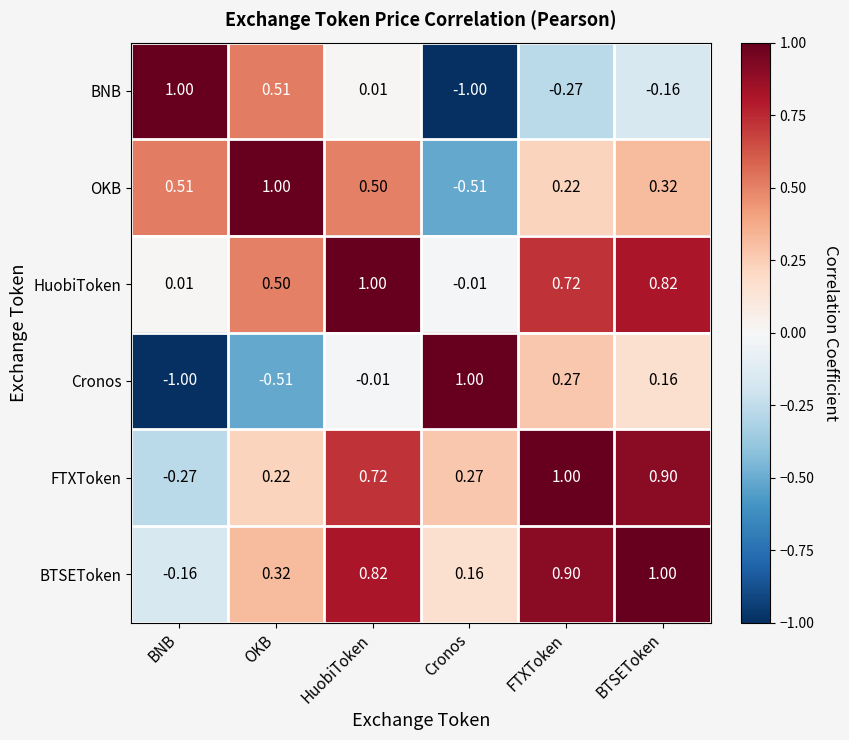

Is the value of BNB at Cronos greater than the value of BTSEToken at HuobiToken?

No